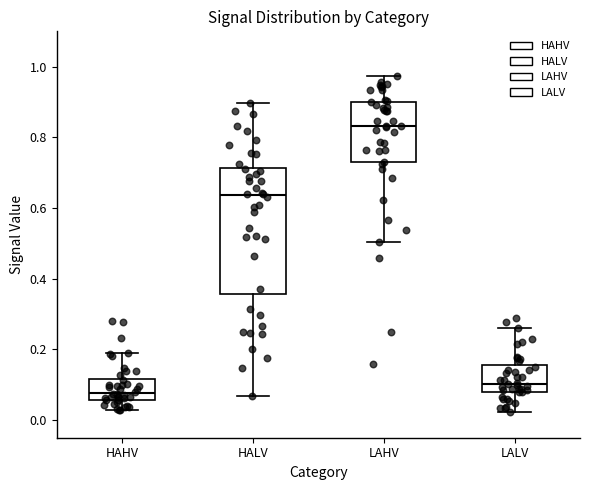

Which box has the lowest median line?

HAHV